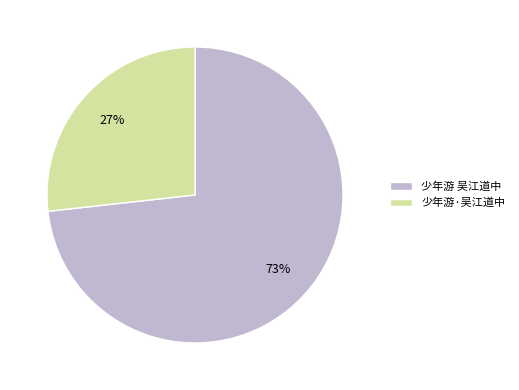

To the nearest percent, what portion does 少年游 吴江道中 represent?

73%